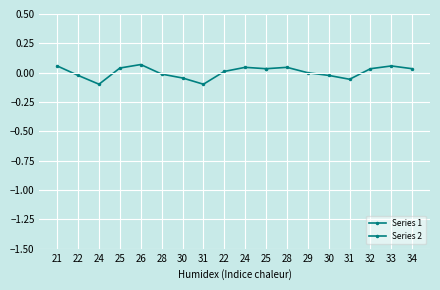

How many values are below zero?

5